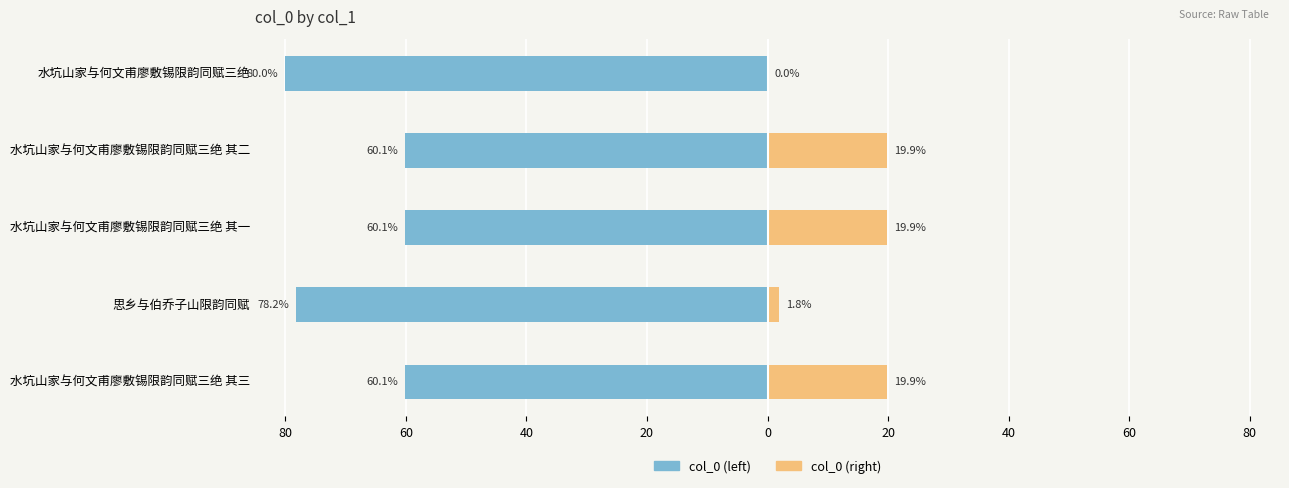

Between 0 and 20, which is larger?

20